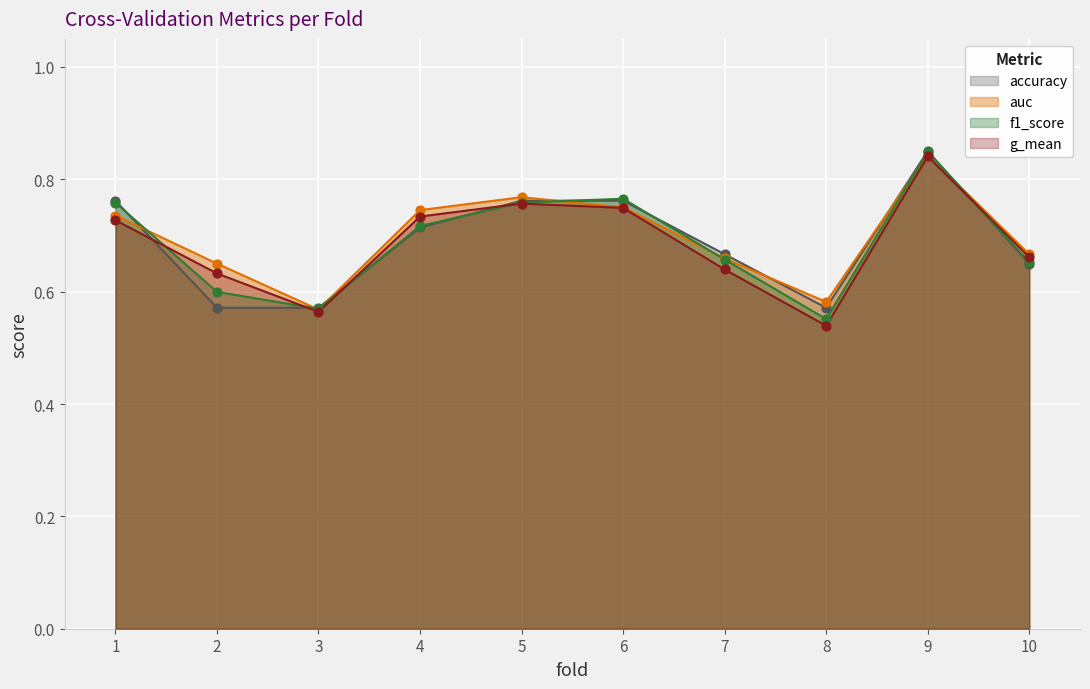

What are all the series names shown in the legend?

accuracy, auc, f1_score, g_mean